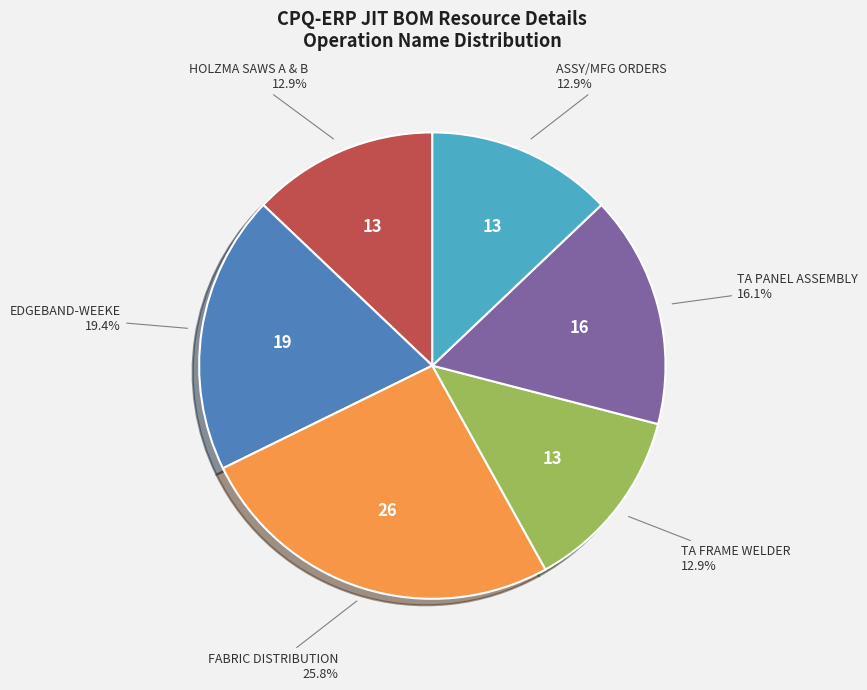

Is there a majority slice in this chart?

No